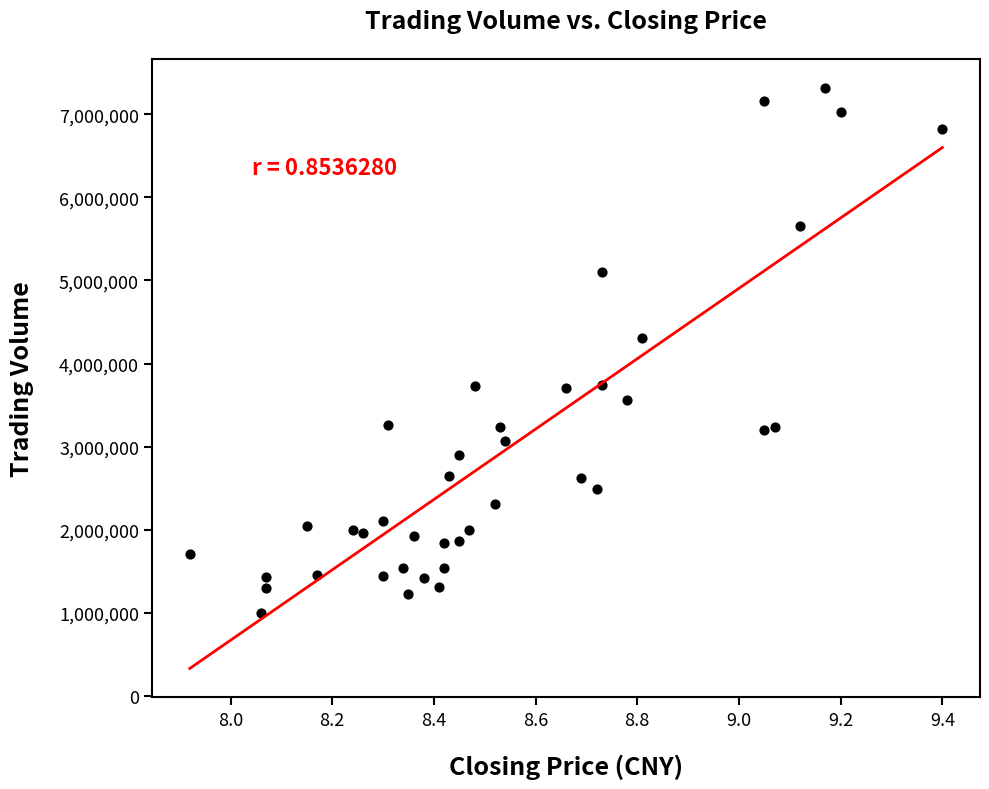

What Y value in the scatter plot is closest to 4161487?

4306688